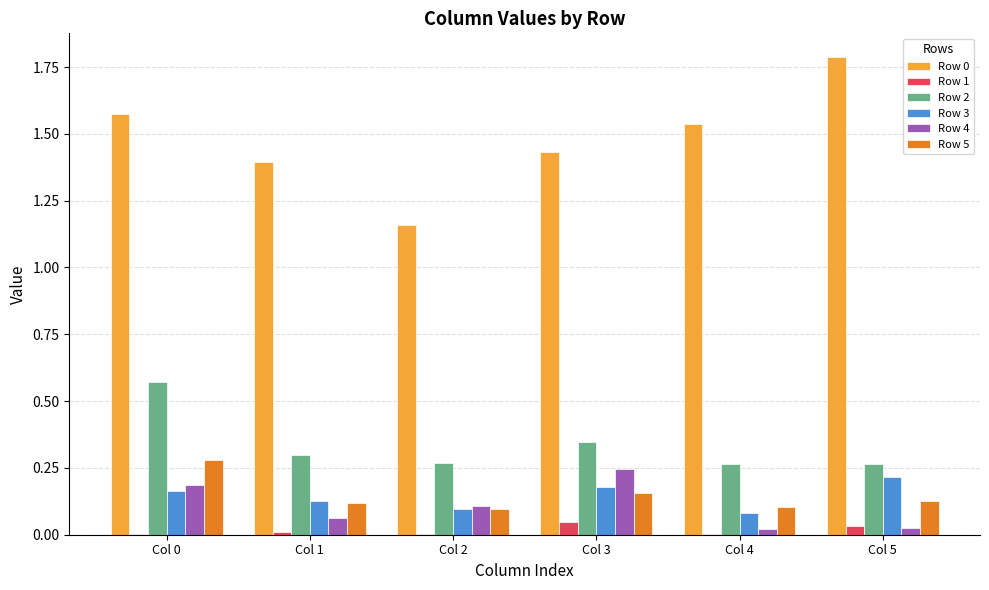

True or false: Row 5 has a value of 0.1 at Col 0.

False